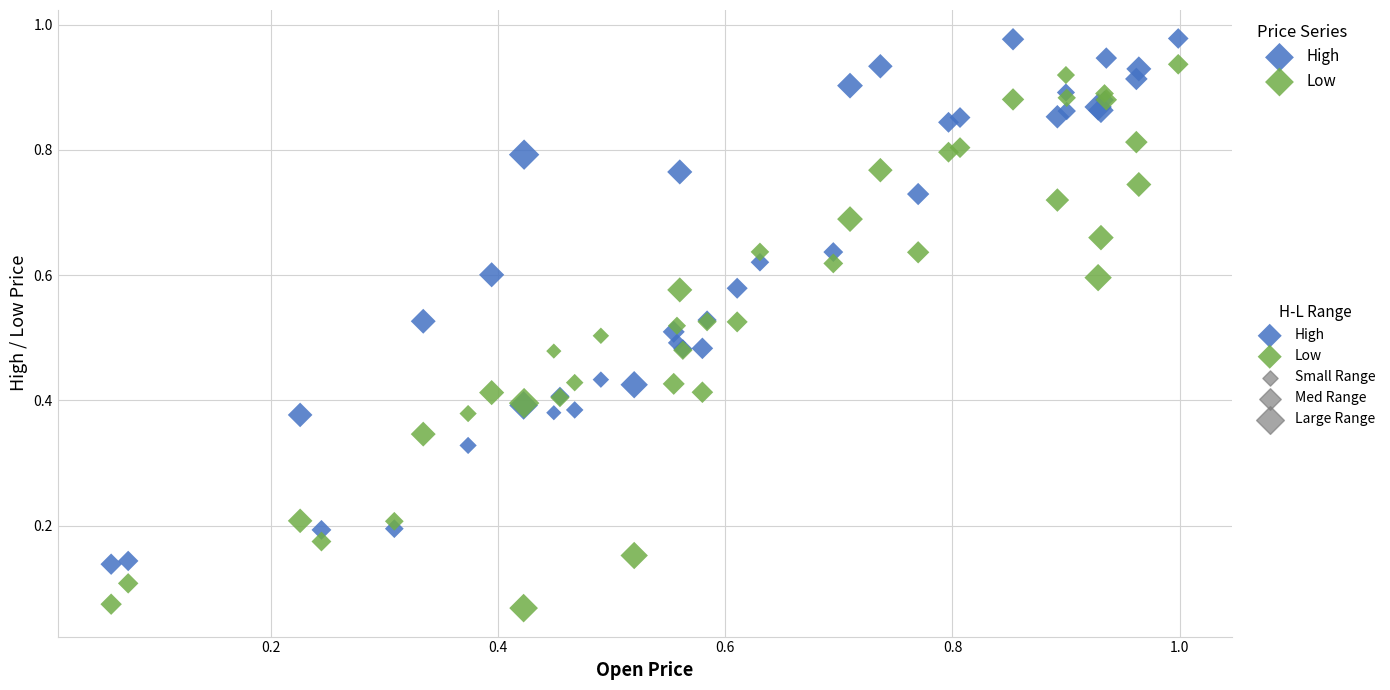

Which series has the largest Y range (max minus min)?

Low